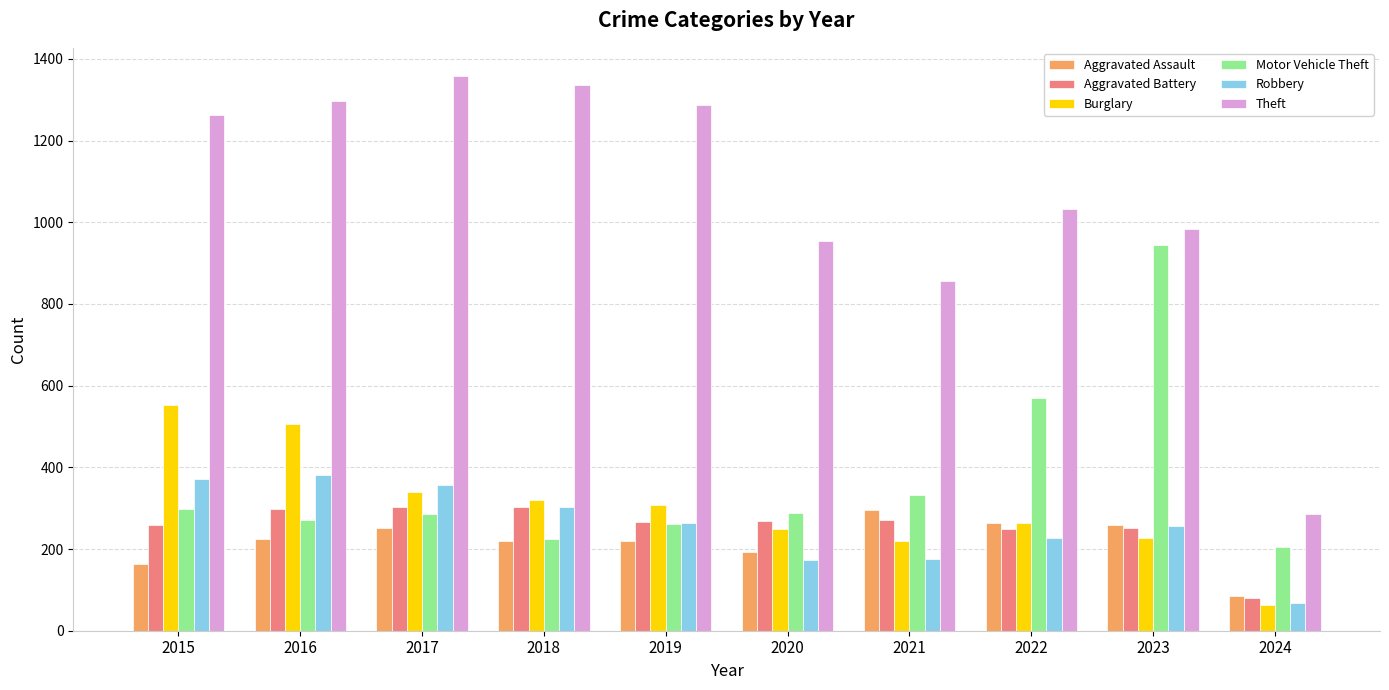

Read the Motor Vehicle Theft value at 2019.

262